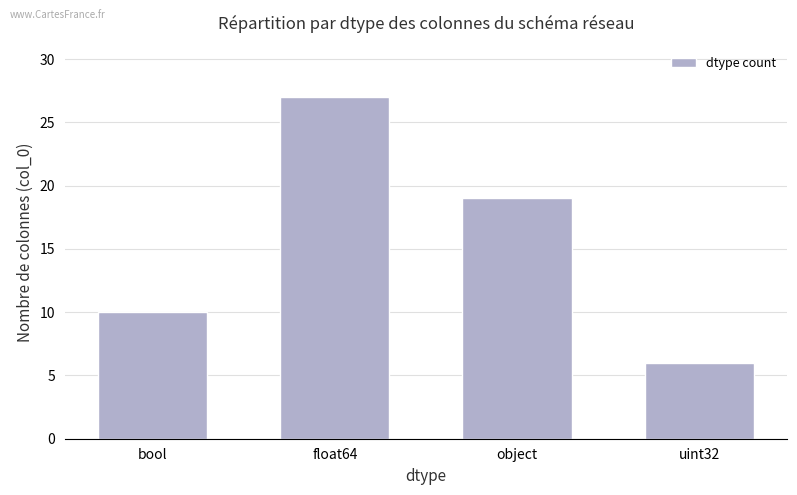

What position from the right is bool?

4